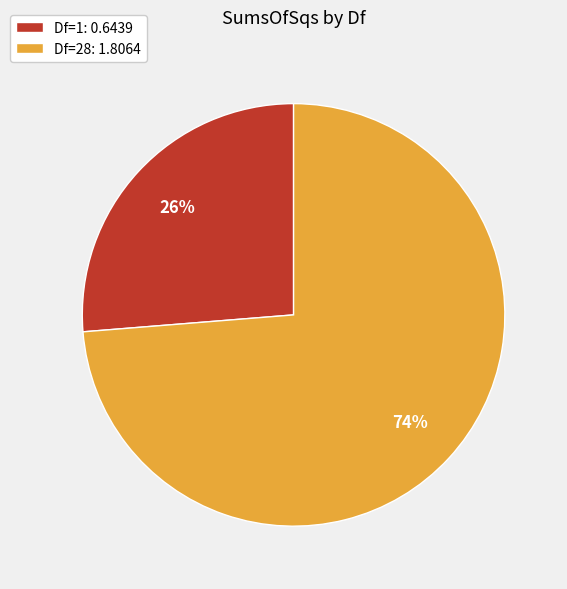

To the nearest percent, what is the average slice percentage?

50%